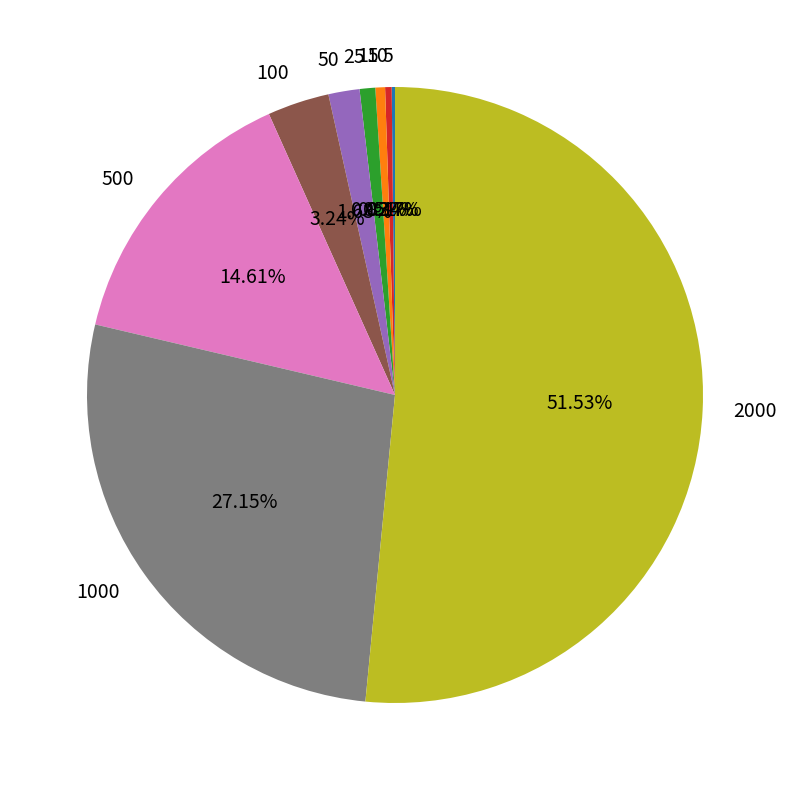

Is it true that 1000 is 27% of the pie?

True